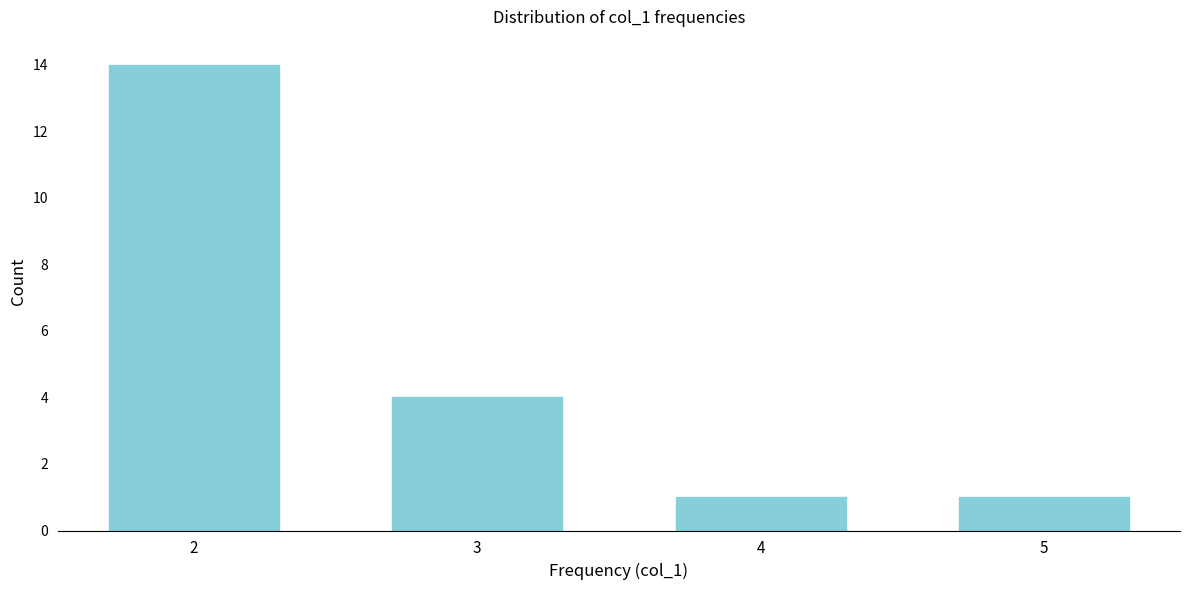

Reading right to left, what are all the values shown in this chart?

5=1	4=1	3=4	2=14